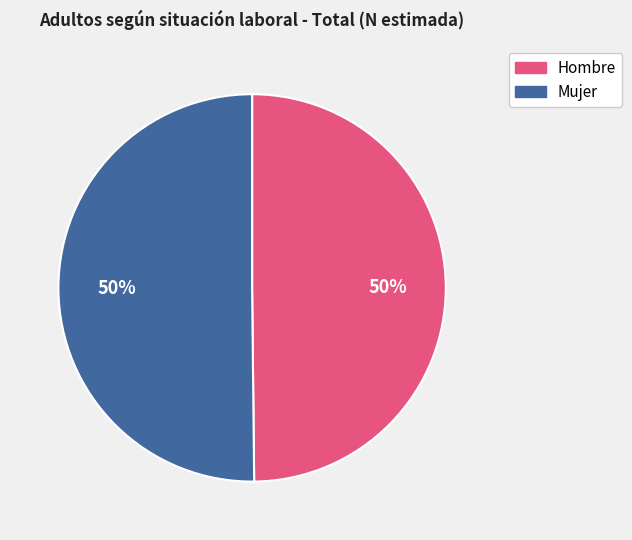

To the nearest percent, what is the average slice percentage?

50%